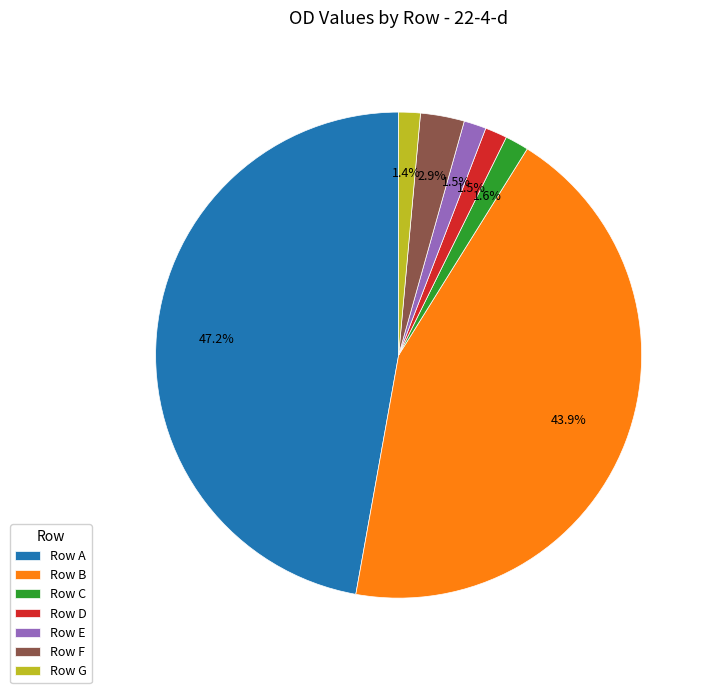

Is there a majority slice in this chart?

No